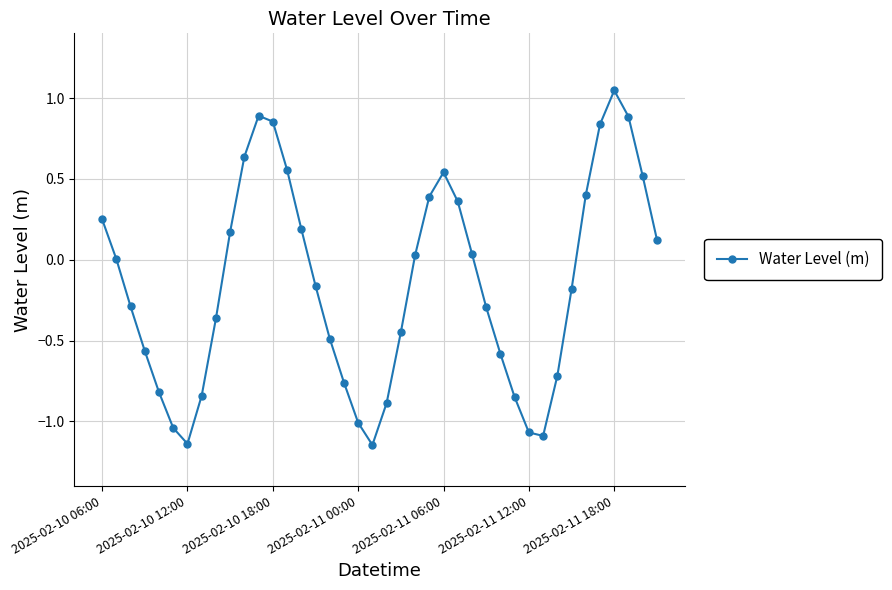

How many series are shown in this chart?

1